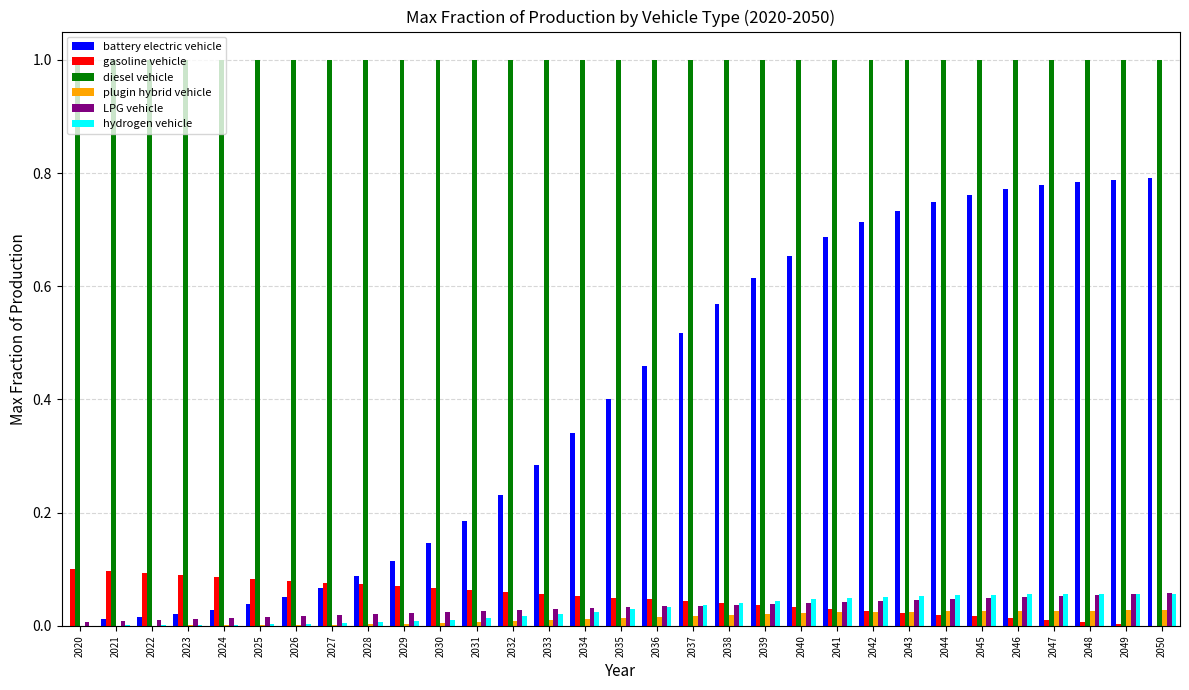

How many groups of bars are there?

31